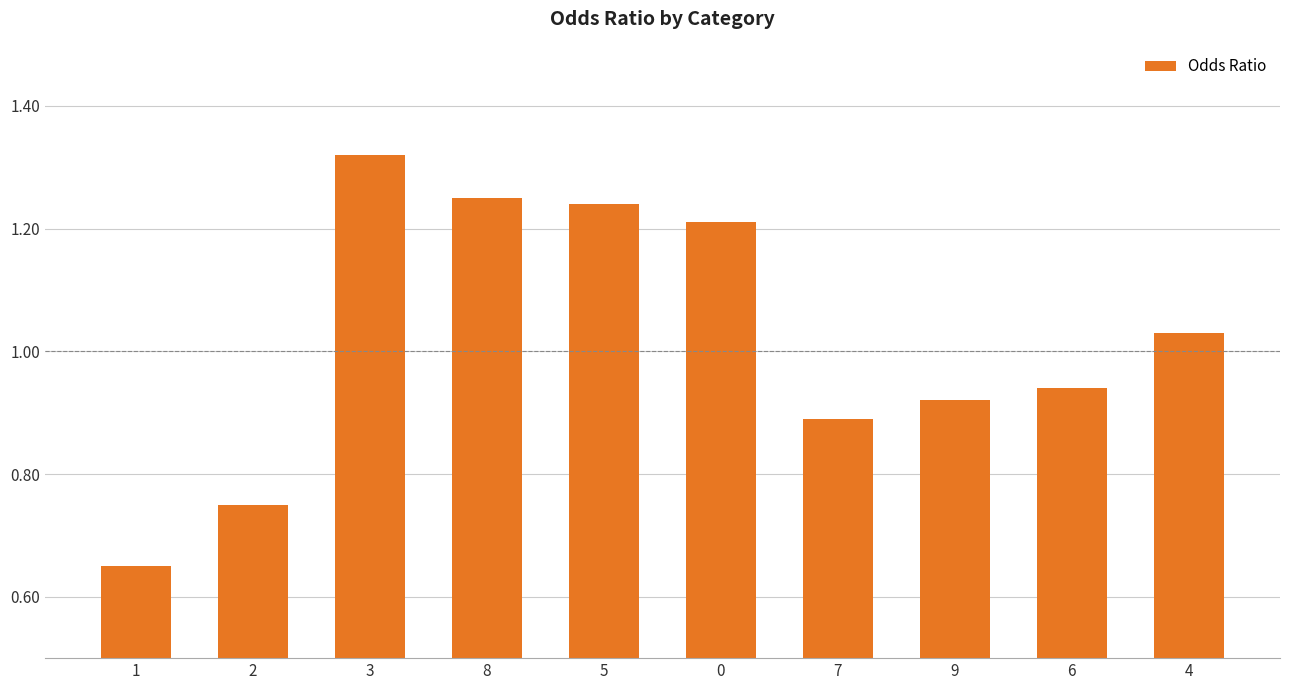

What is the difference between the second highest and second lowest values?

0.5